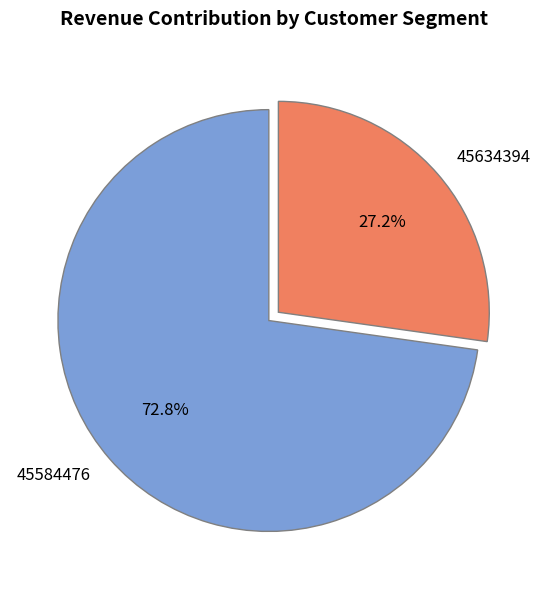

To the nearest percent, what is the combined percentage of 45634394 and 45584476?

100%